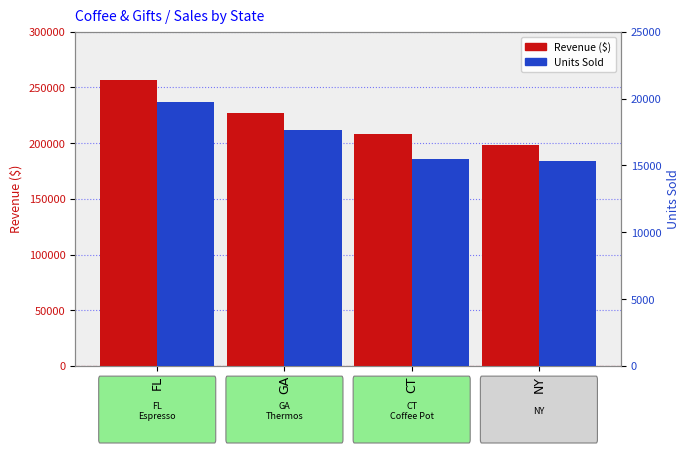

Reading left to right, what are all the values shown in this chart?

Revenue: 256539	227482	208209	198452
Units Sold: 19730	17678	15523	15313